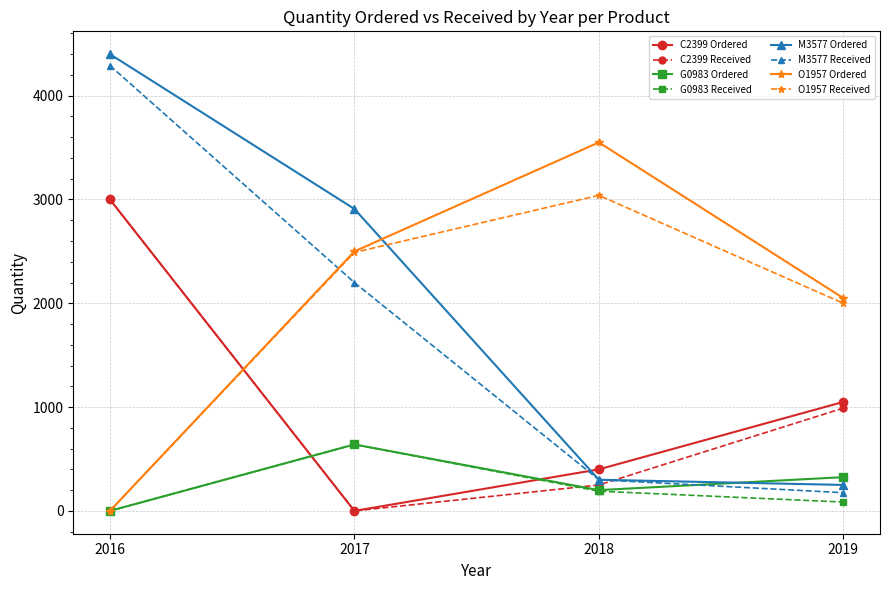

At which category does the chart reach its peak across all series?

2016